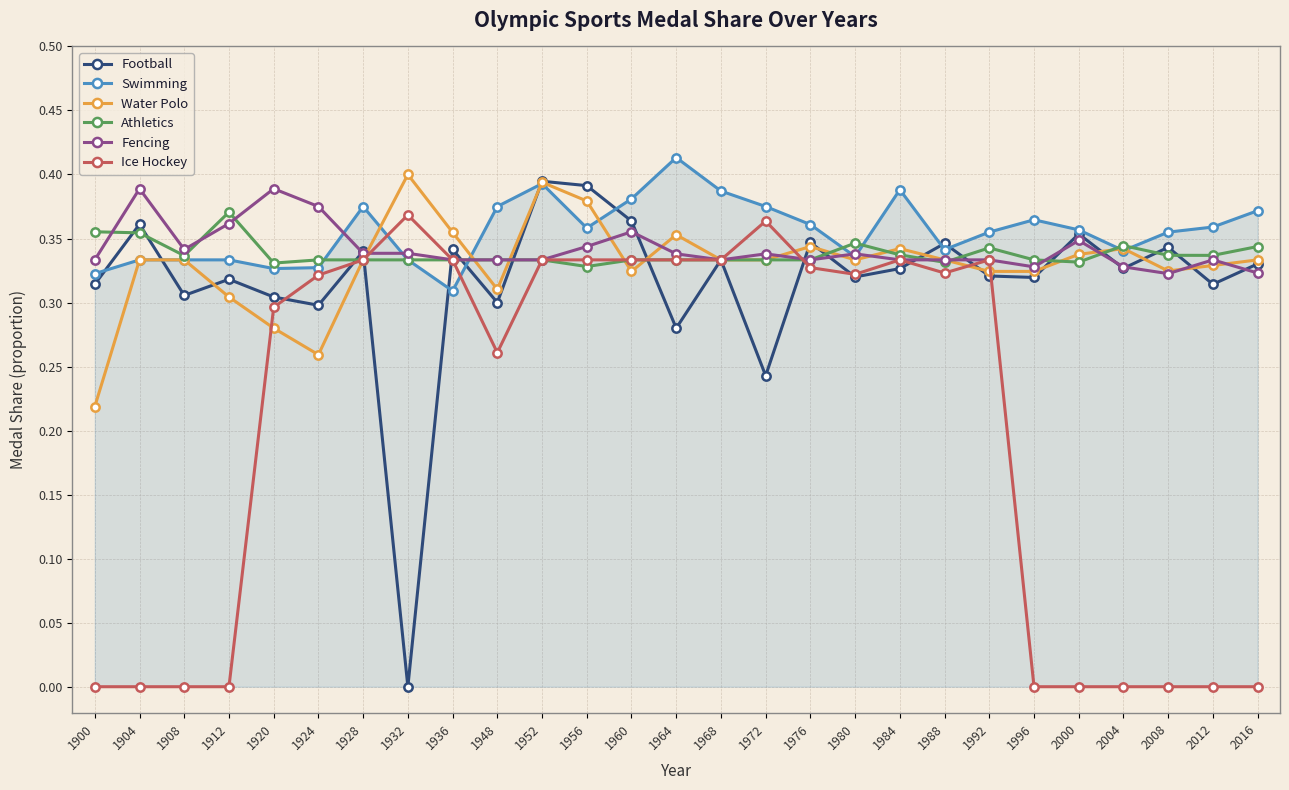

Which category has the highest value across all series?

1964